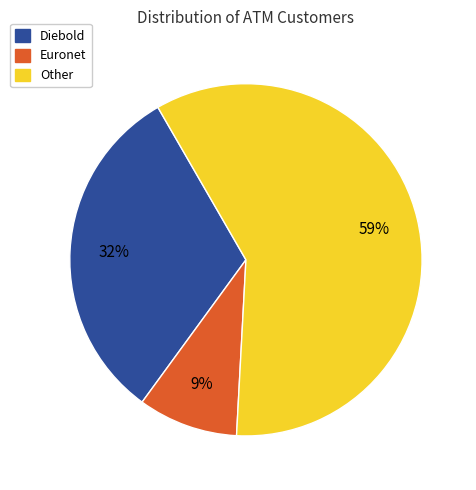

Which category has the smallest portion of the pie?

Euronet